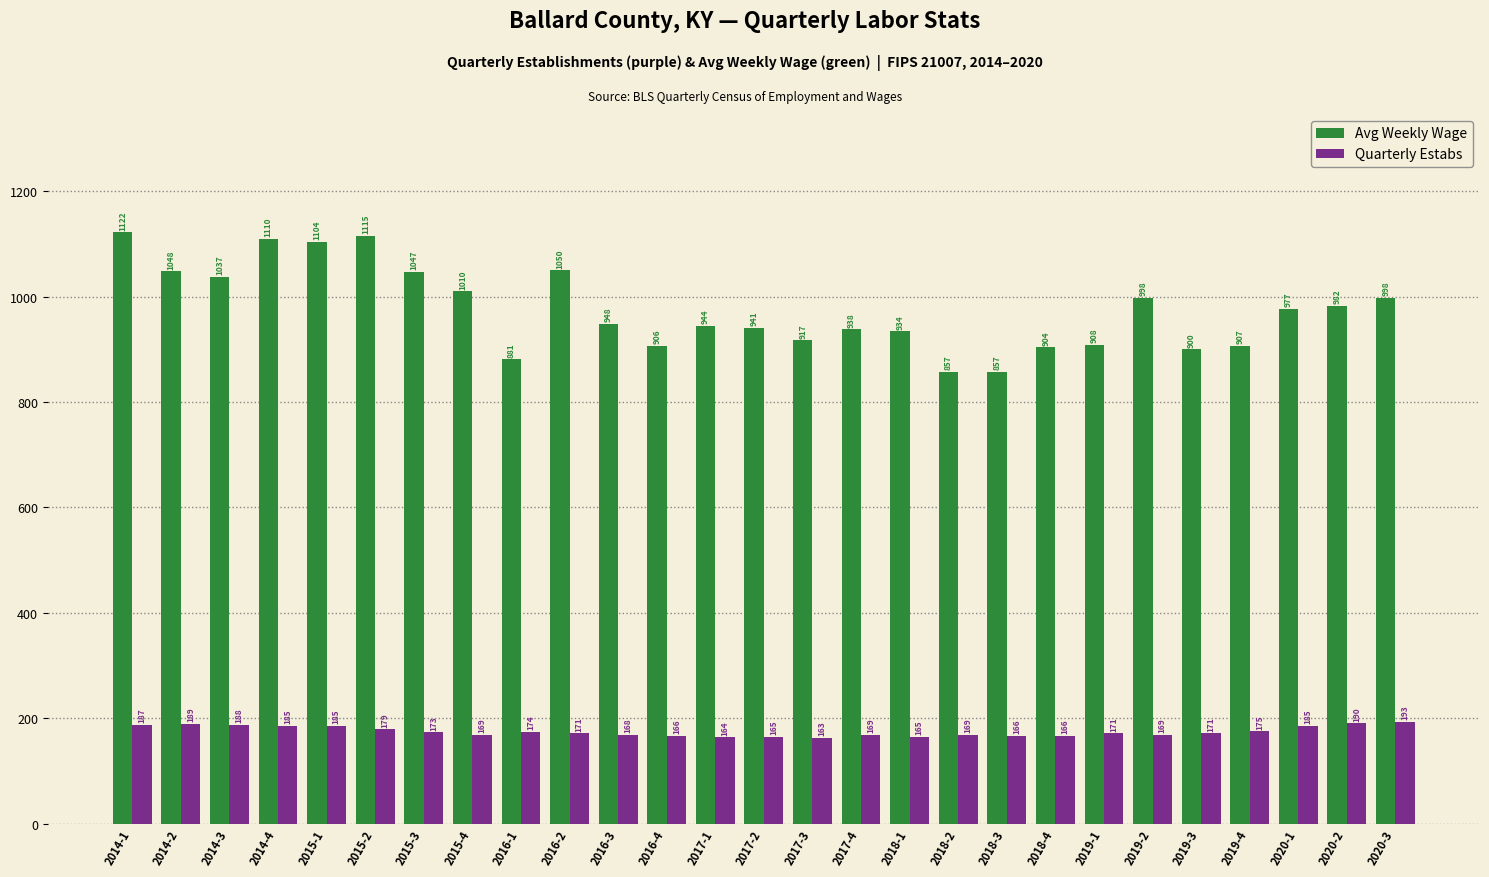

Where does the Avg Weekly Wage series first go above 948?

2014-1